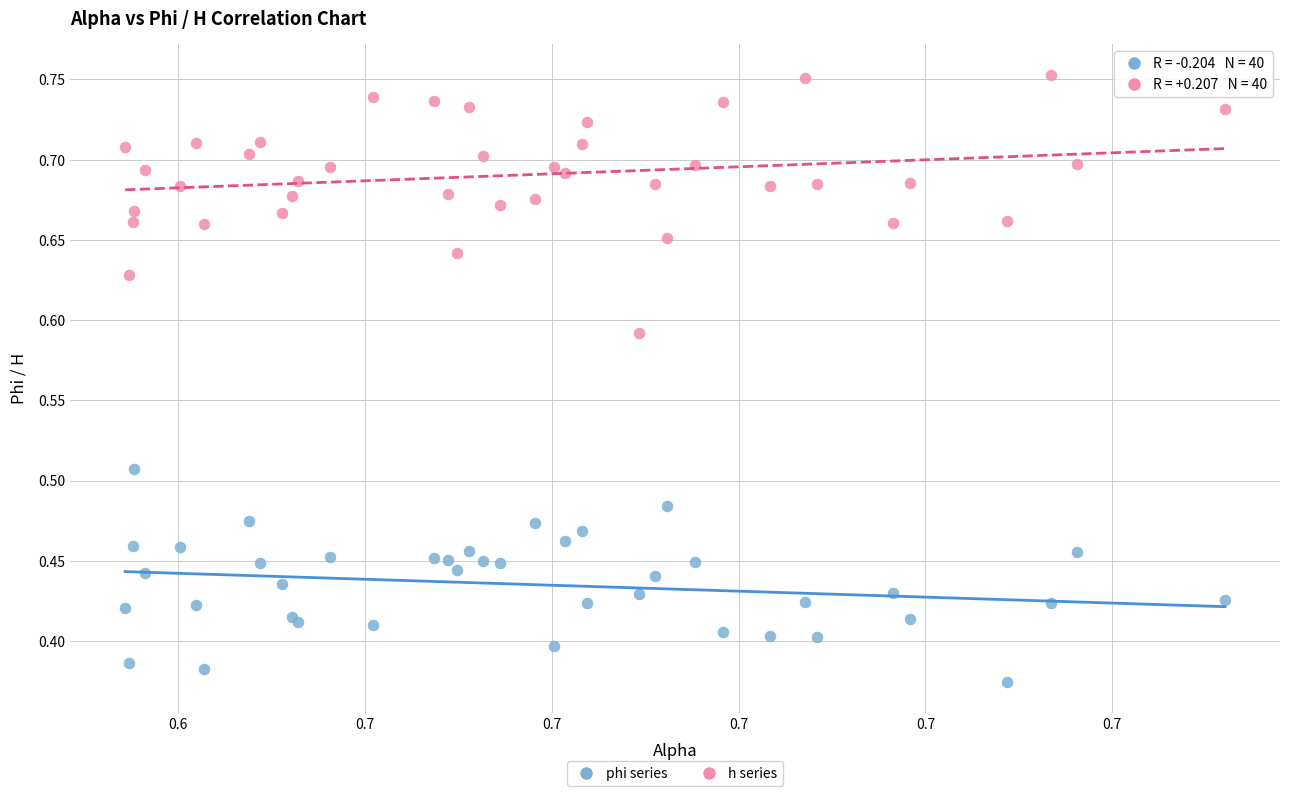

Which series has the largest Y range (max minus min)?

h series